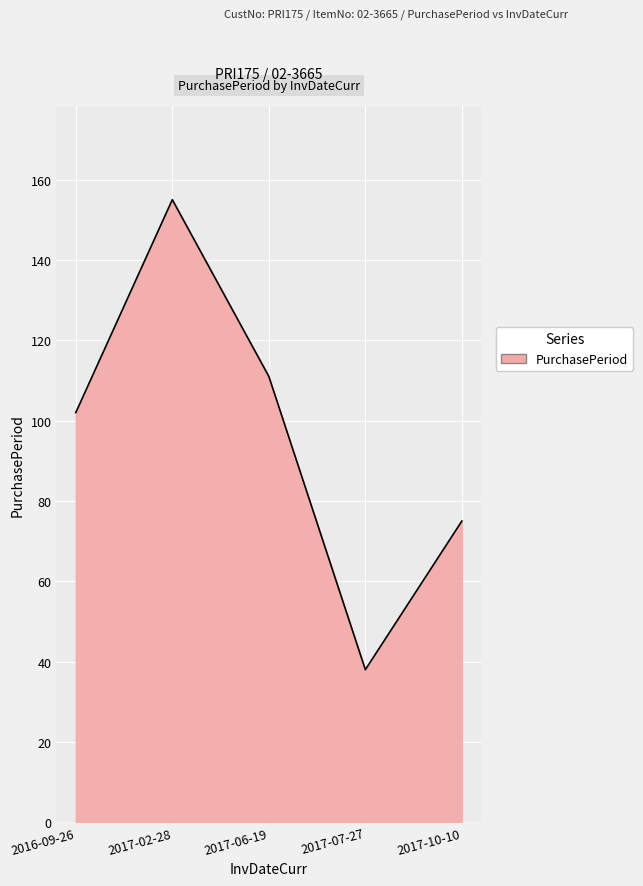

Where is the first local maximum?

2017-02-28